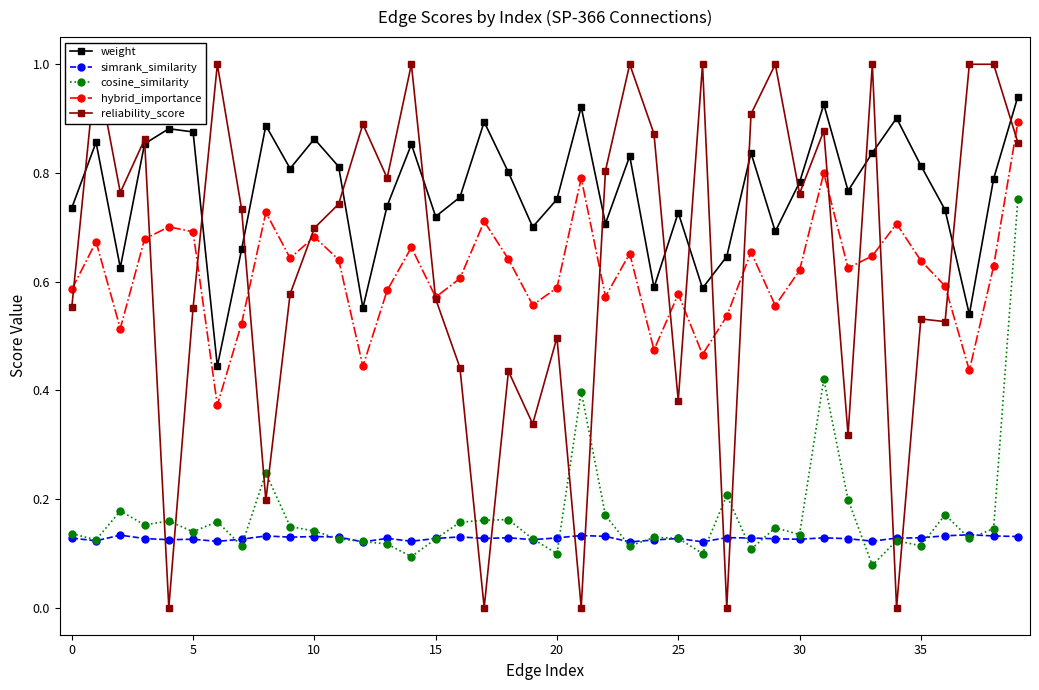

The cosine_similarity series shows 0.8 at 39. True or false?

True